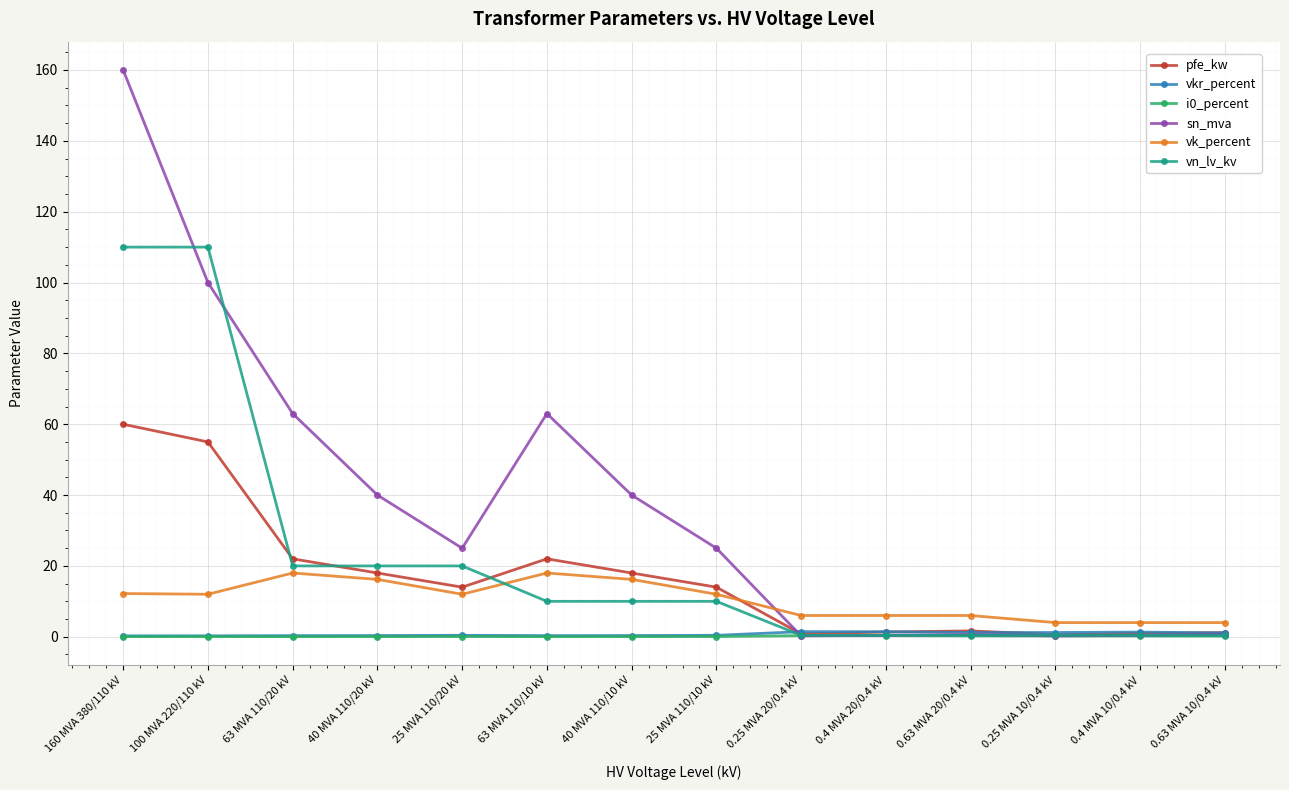

Which series has the largest range (max minus min)?

sn_mva